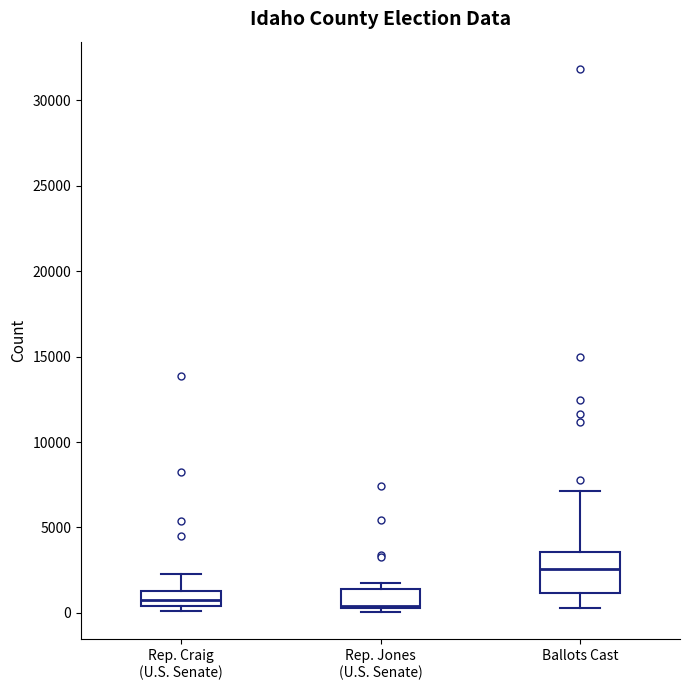

Which box is the tallest, from its lower edge to its upper edge?

Ballots Cast